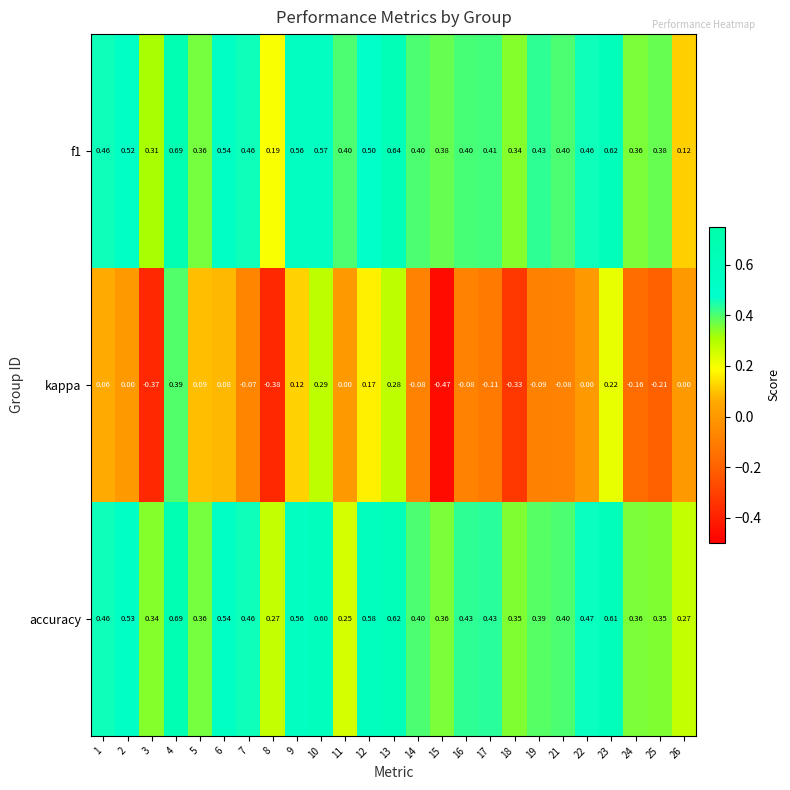

Which series has the largest total across all categories?

accuracy